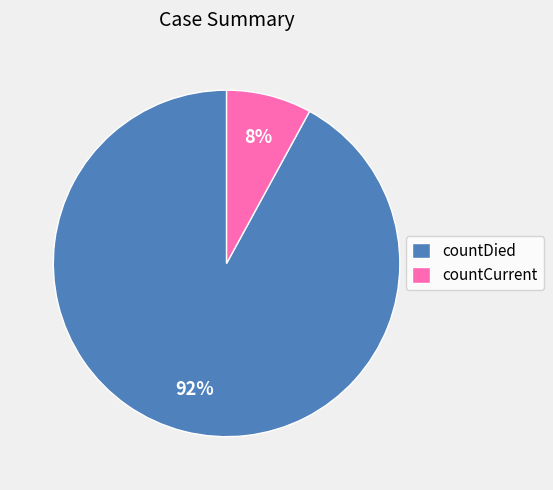

True or false: countDied accounts for 86% of the total.

False